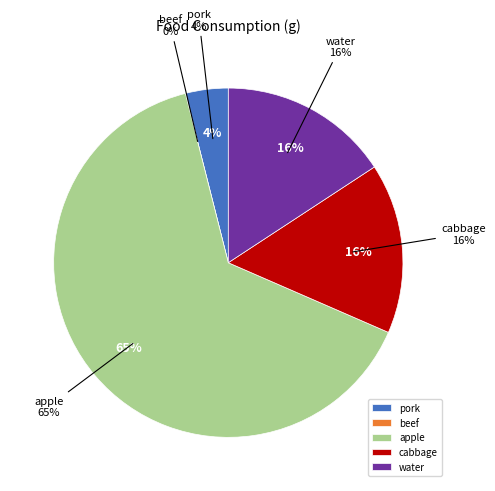

Which slice is the smallest?

beef